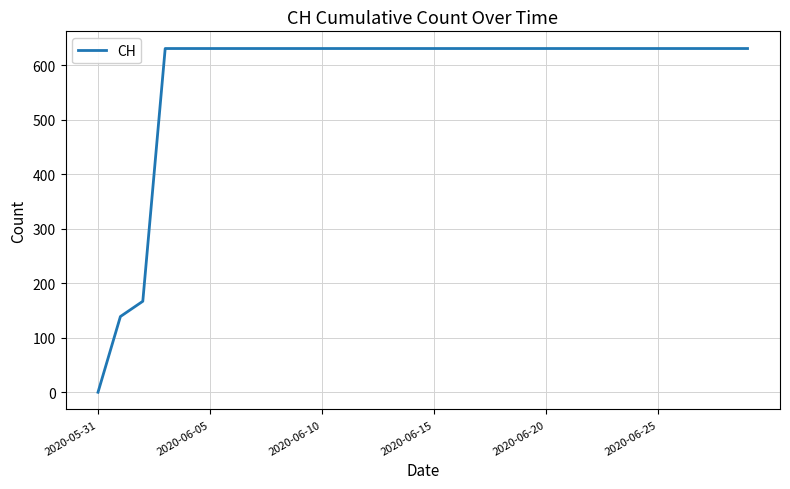

What is the difference between the maximum and minimum values?

631